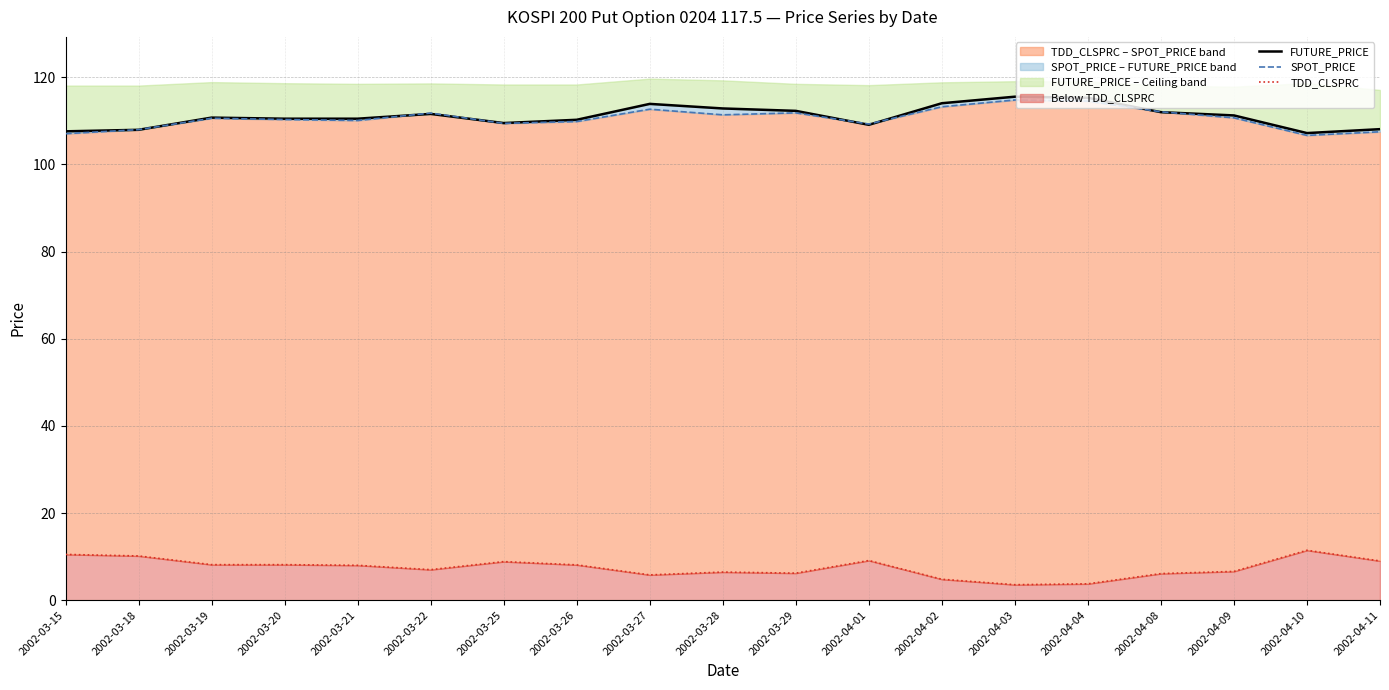

How many categories are shown in the chart?

19